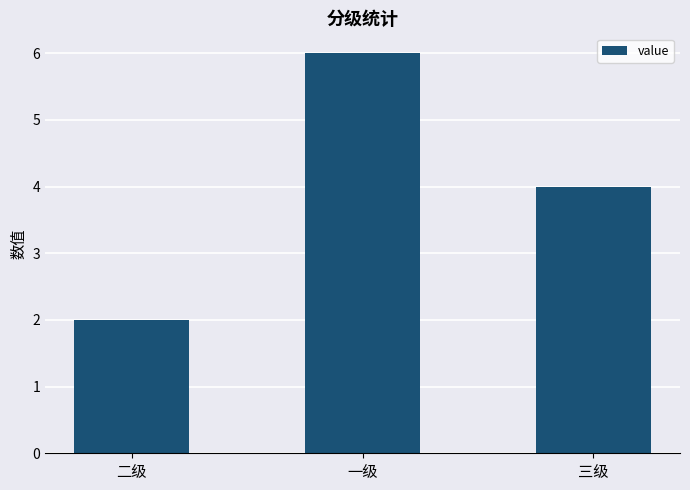

Does the chart contain stacked bars?

No